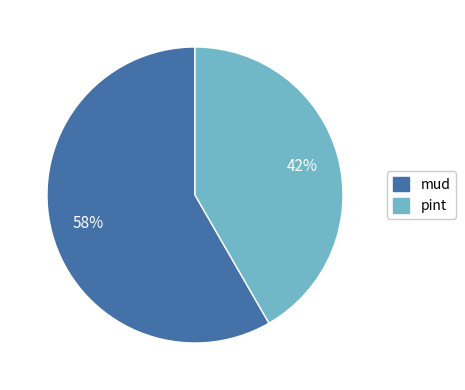

Between mud and pint, which is larger?

mud